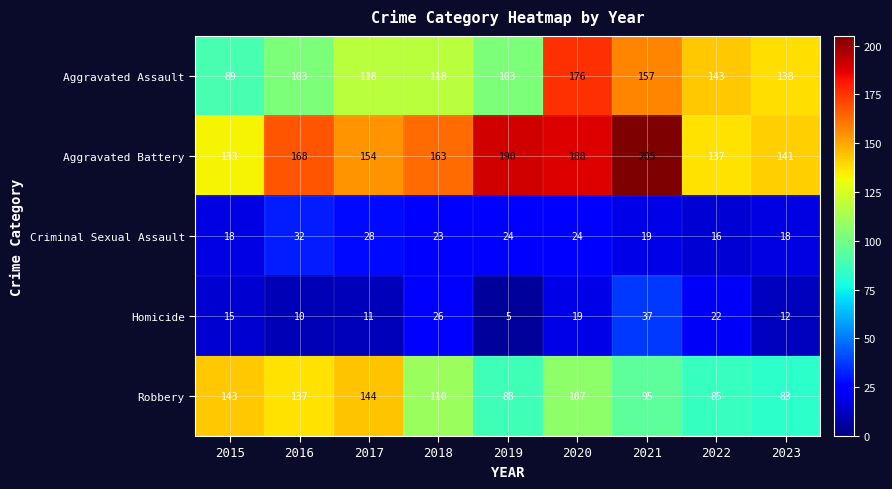

Rank the series by their maximum value, from highest to lowest.

Aggravated Battery, Aggravated Assault, Robbery, Homicide, Criminal Sexual Assault